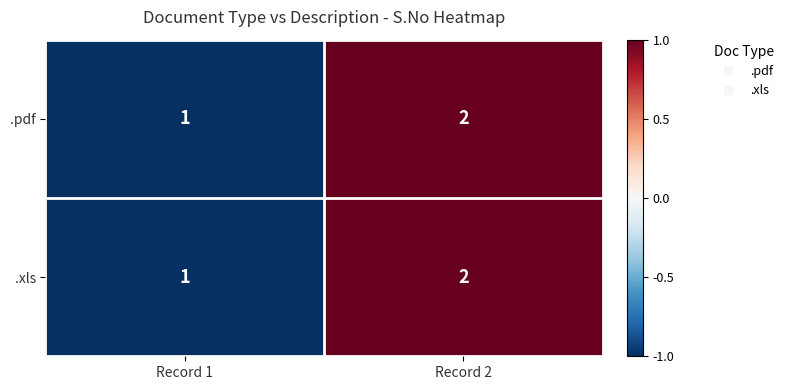

What is the sum of all .pdf values?

3